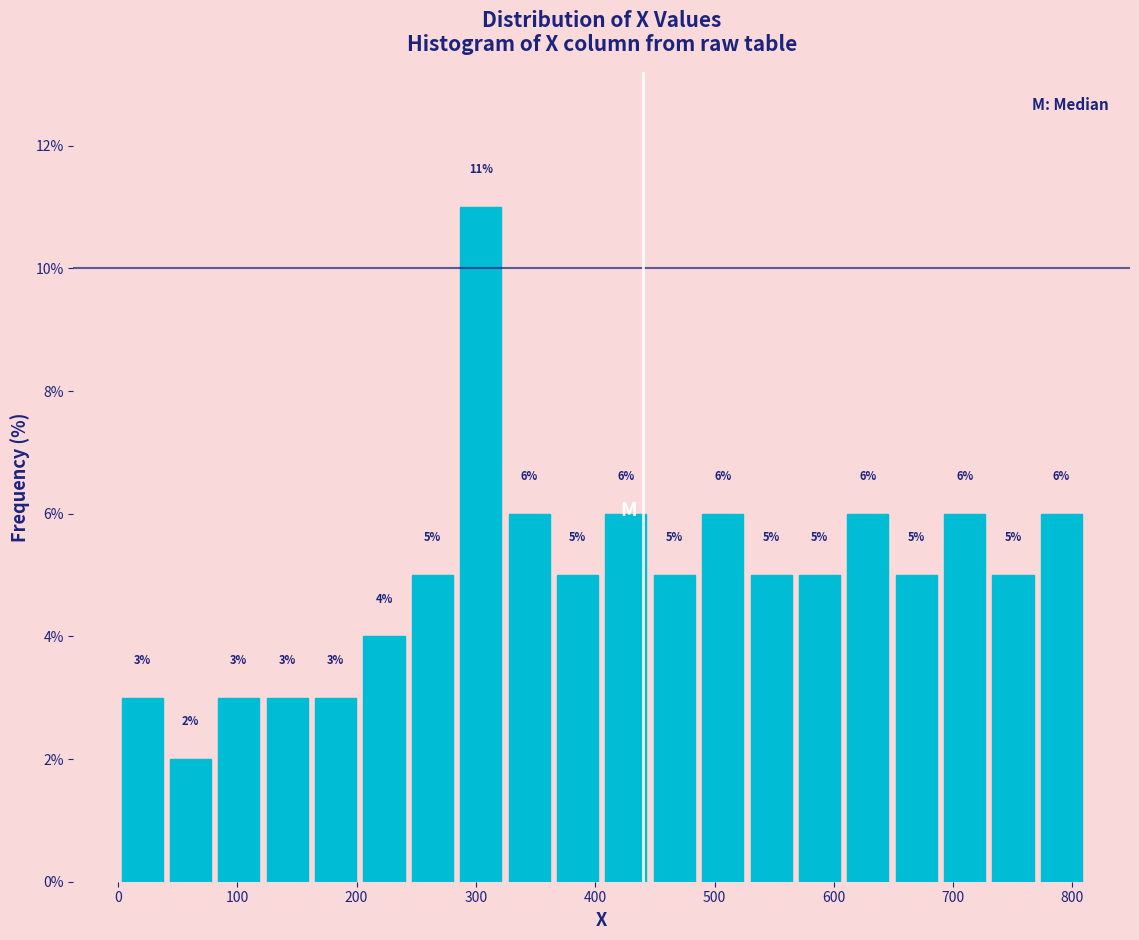

Reading left to right, list every bar in this chart as the range it spans on the x-axis followed by its height. The bar edges are not printed on the chart, so give them approximately, as read against the axis.

0 to 40: 3
40 to 80: 2
80 to 120: 3
120 to 160: 3
160 to 200: 3
200 to 240: 4
240 to 280: 5
280 to 320: 11
320 to 360: 6
360 to 410: 5
410 to 450: 6
450 to 490: 5
490 to 530: 6
530 to 570: 5
570 to 610: 5
610 to 650: 6
650 to 690: 5
690 to 730: 6
730 to 770: 5
770 to 810: 6